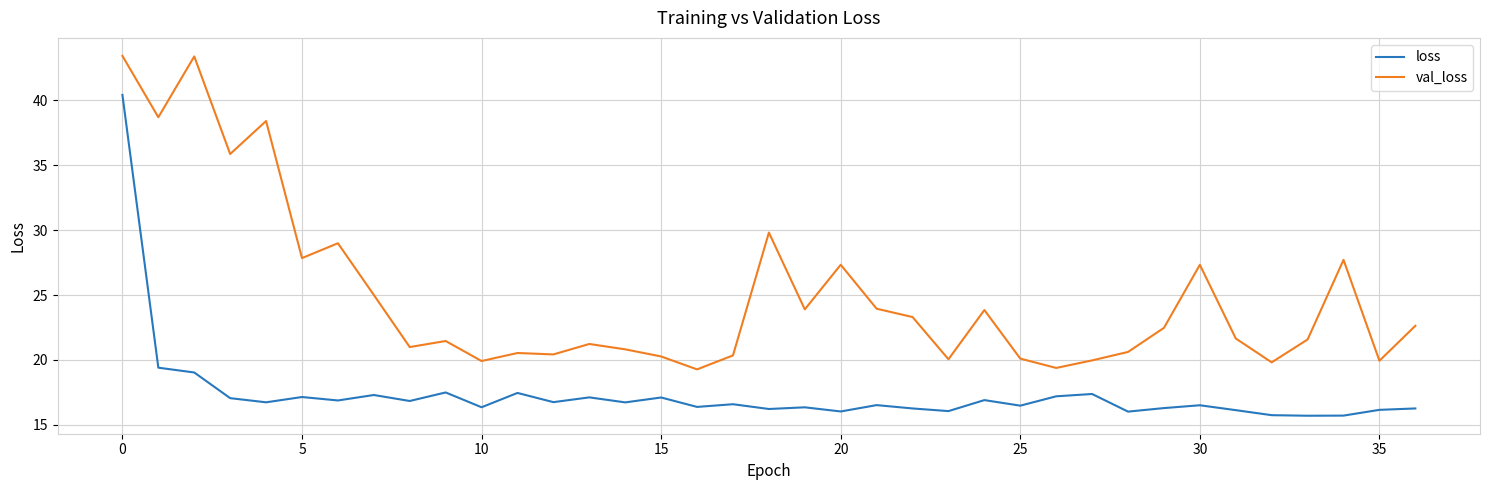

What is the greatest value displayed?

43.4